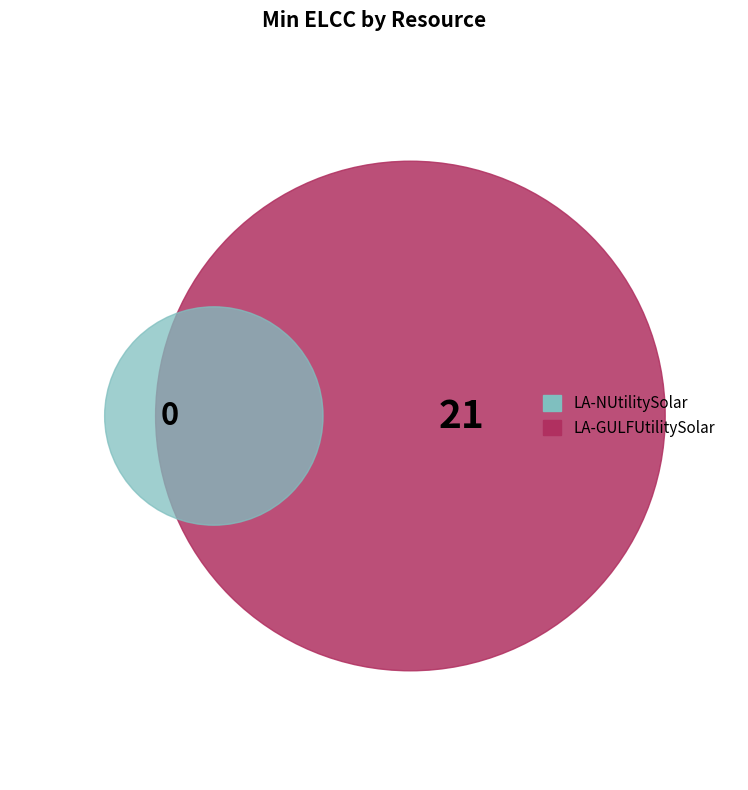

What portion of the pie excludes LA-NUtilitySolar?

100.0%